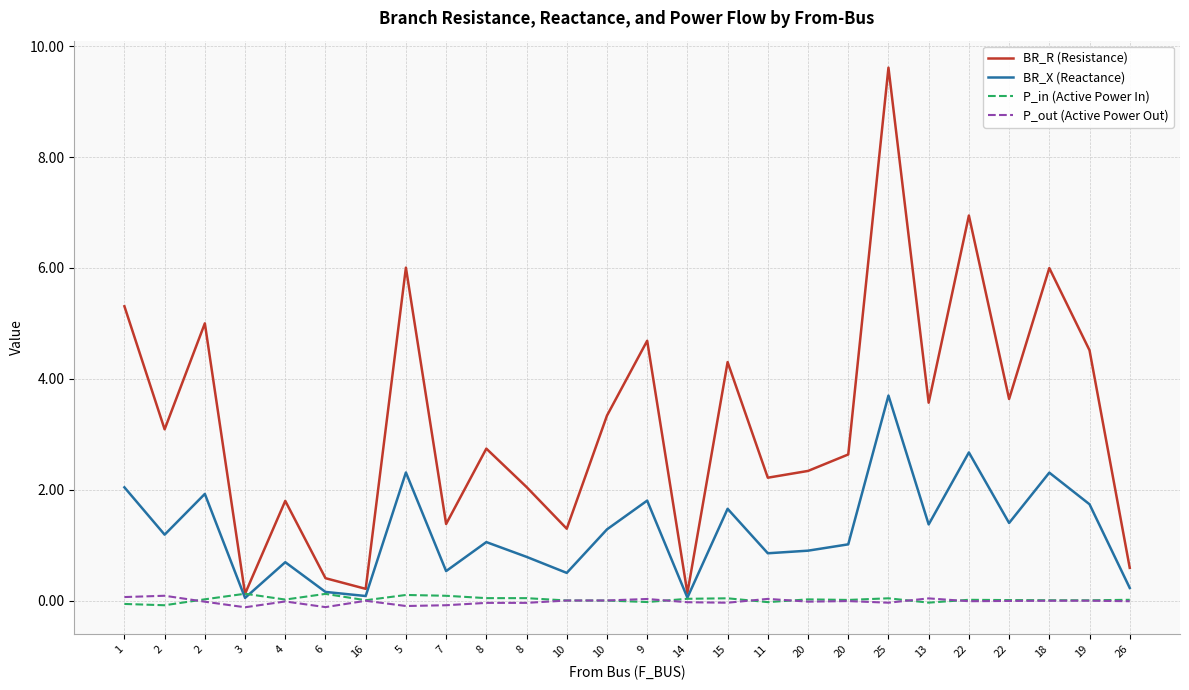

Is it true that P_in (Active Power In) equals -0.1 at 2?

False